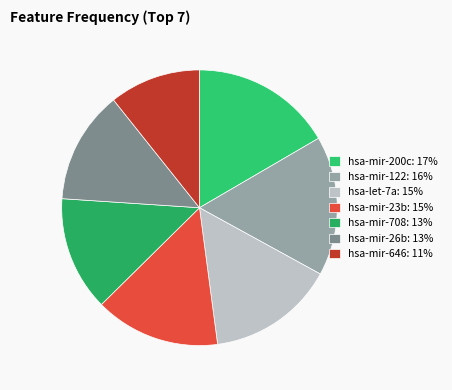

What percentage is the hsa-mir-708 slice, to the nearest percent?

13%